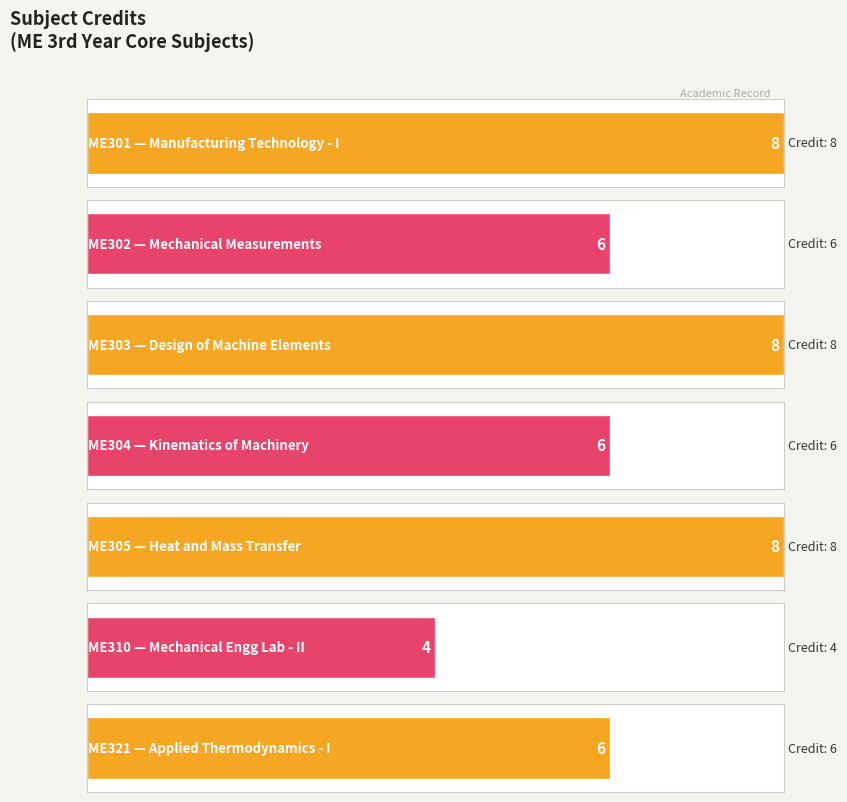

What is the value of the 4th bar from the left?

6